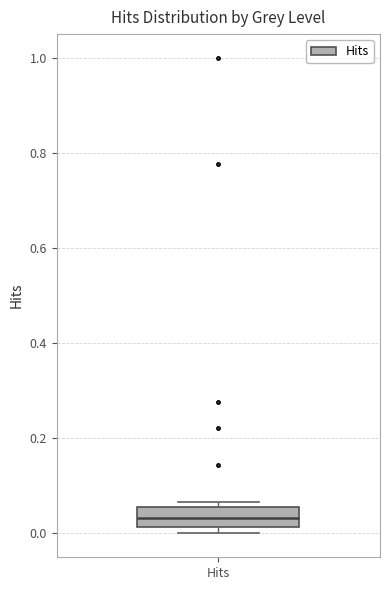

Transcribe this box plot: give where the median line is, the range the box spans, and where the two whiskers end, as read against the y-axis. The values are not printed on the chart, so give them approximately, as read against the axis.

median 0.04, box 0.02 to 0.06, whiskers 0.00 to 0.06 (just above the box's upper edge)